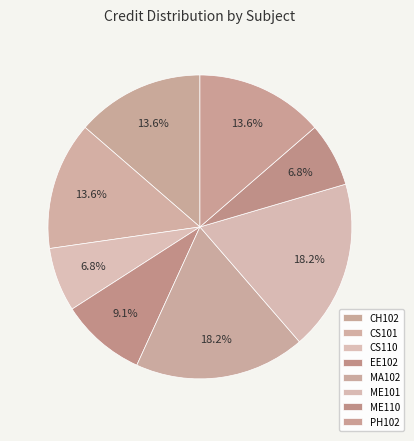

What percentage is the MA102 slice, to the nearest percent?

18%